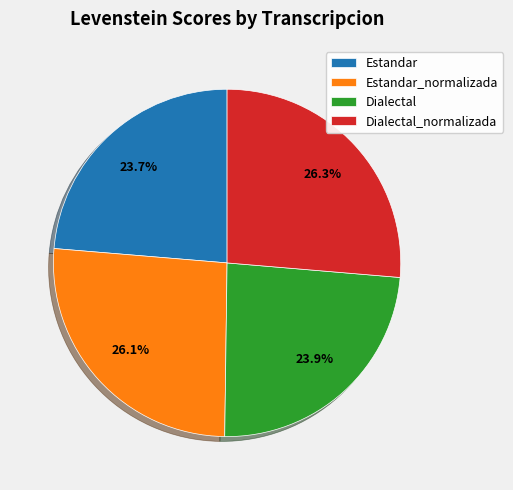

What is the total percentage of Estandar_normalizada and Dialectal_normalizada?

52.4%